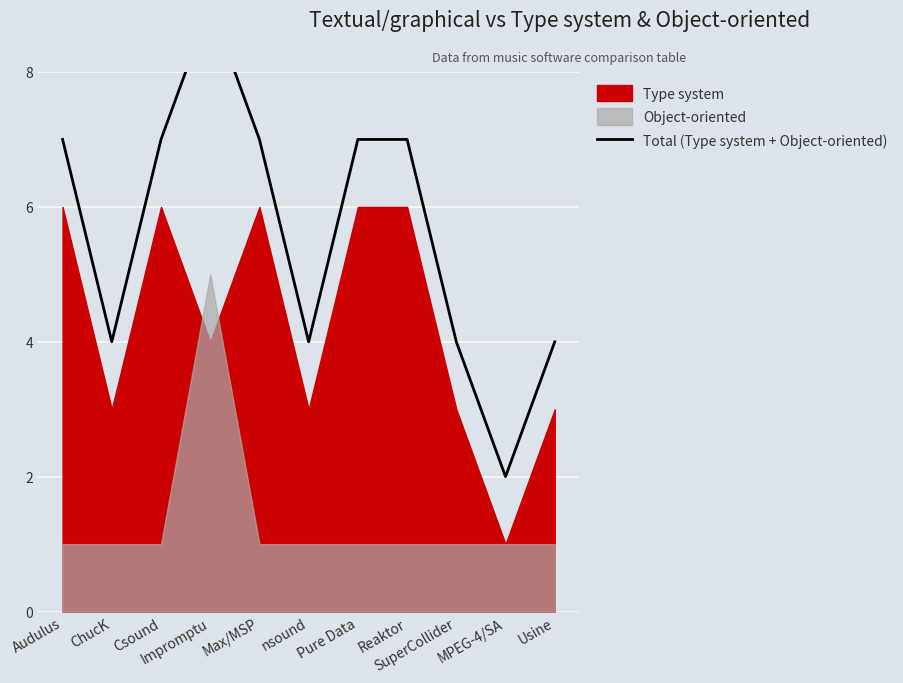

Does the chart display data point markers on the line(s)?

No